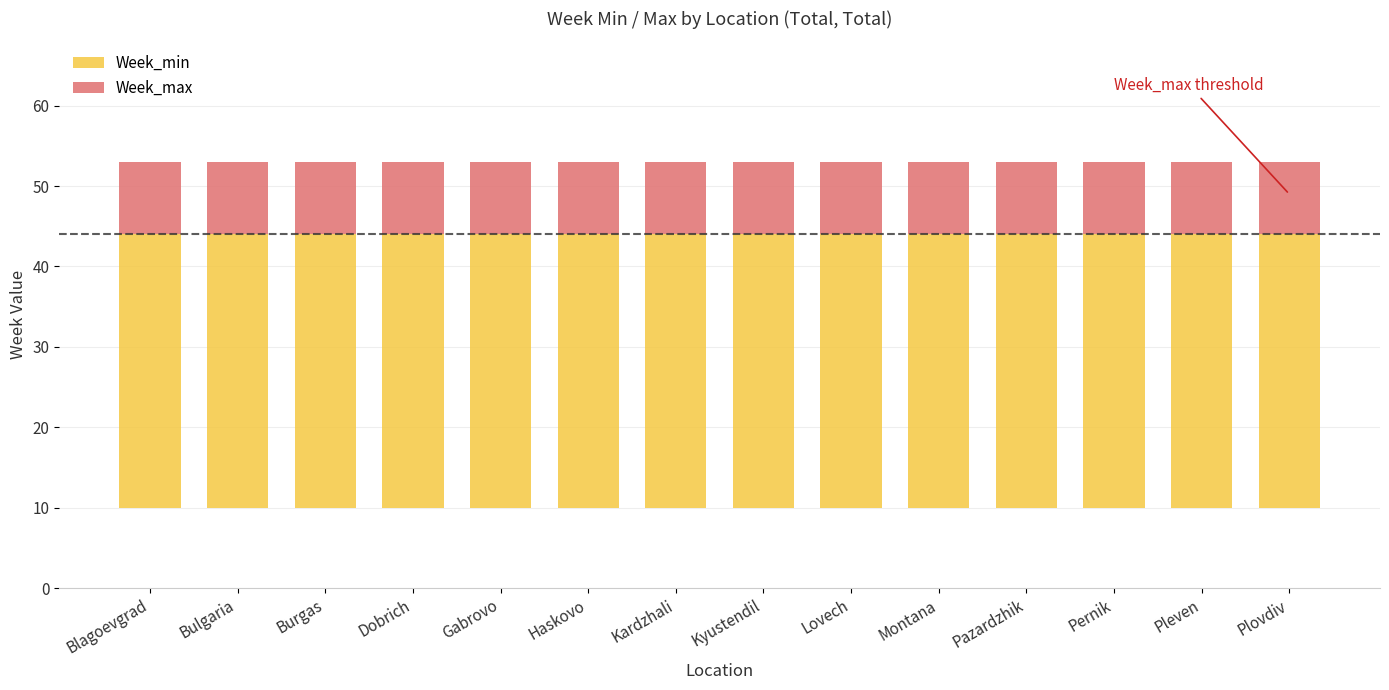

Which series has the largest total across all categories?

Week_min